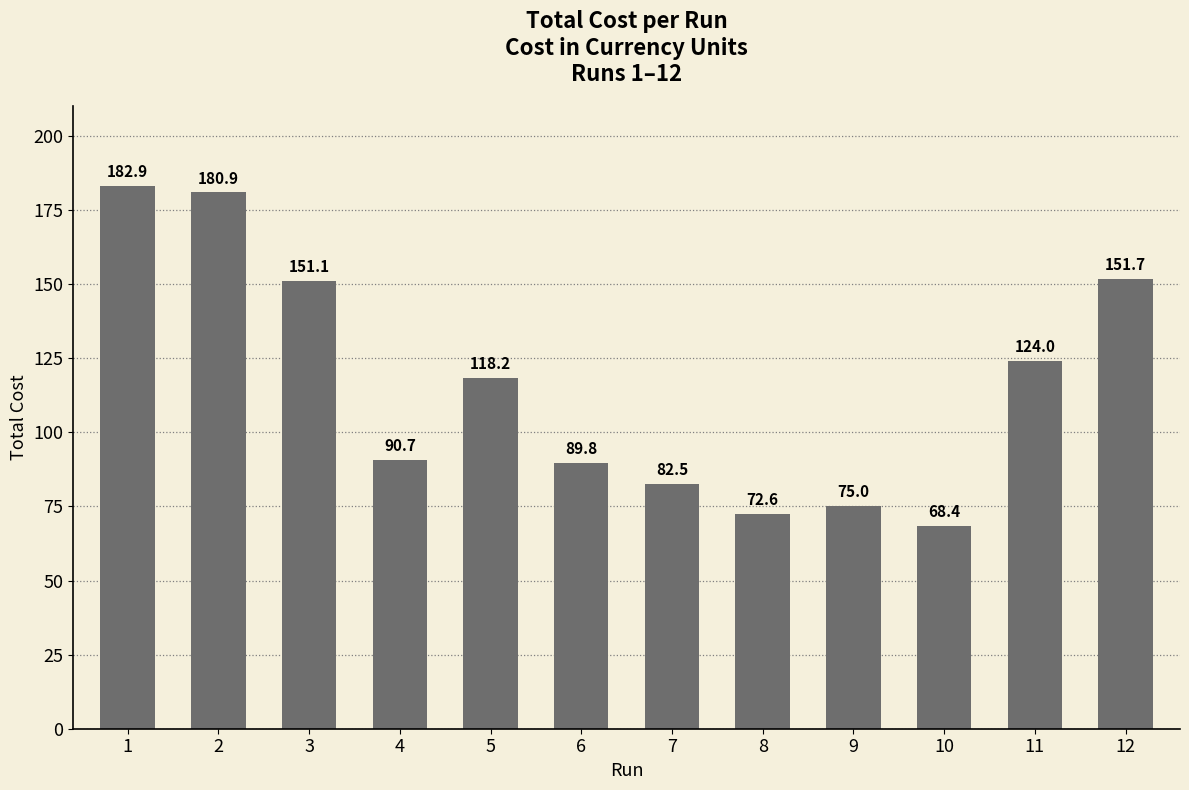

What is the sum of all values?

1387.9